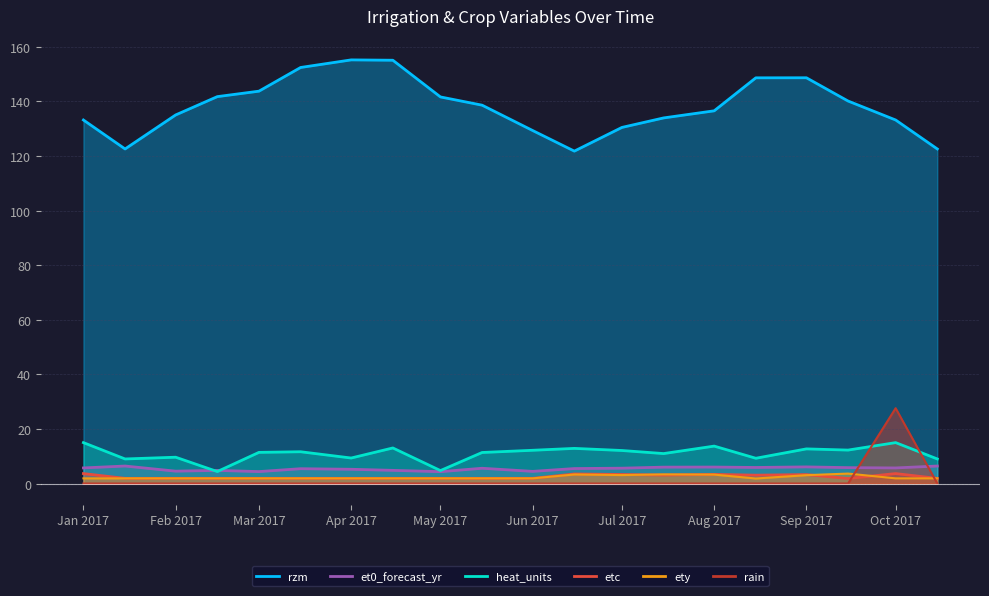

Which series changed the most between 2017-03-15 and 2017-07-01?

rzm